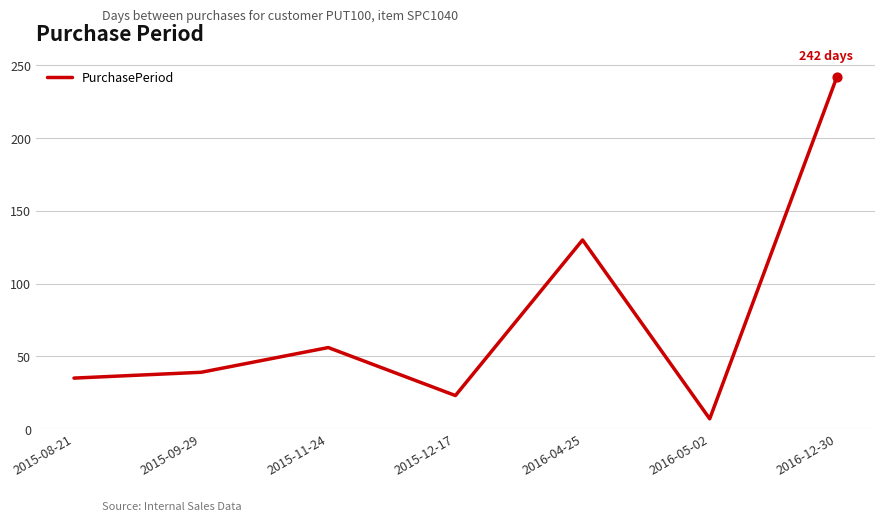

What is the ratio of the value at 2016-12-30 to the value at 2015-12-17?

10.5